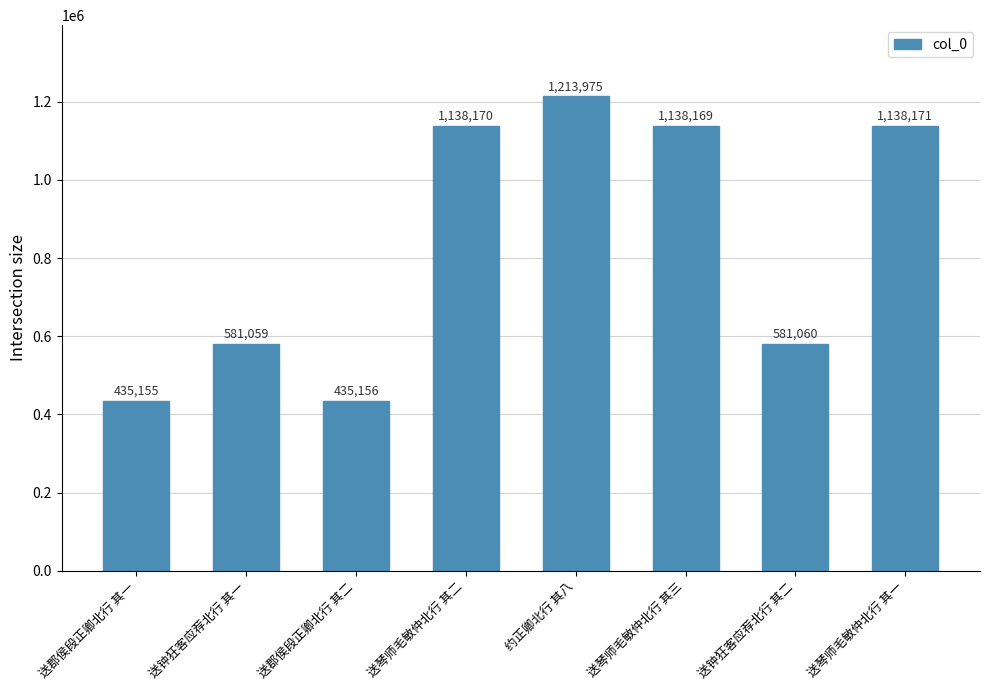

Reading right to left, transcribe all the data shown in this chart.

送琴师毛敏仲北行 其一=1138171	送钟狂客应荐北行 其二=581060	送琴师毛敏仲北行 其三=1138169	约正卿北行 其八=1213975	送琴师毛敏仲北行 其二=1138170	送郡侯段正卿北行 其二=435156	送钟狂客应荐北行 其一=581059	送郡侯段正卿北行 其一=435155